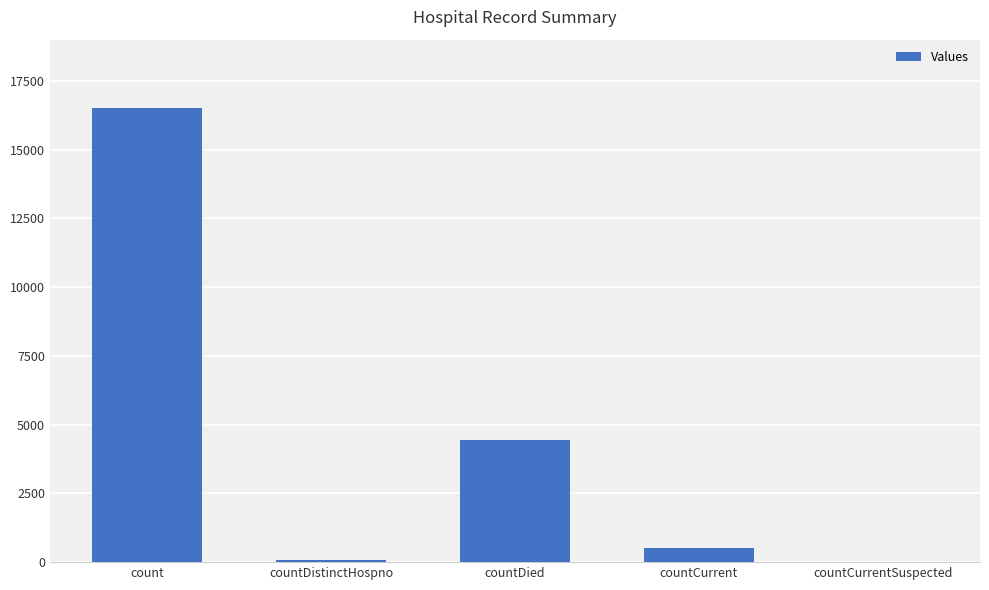

How many positive values are there?

4